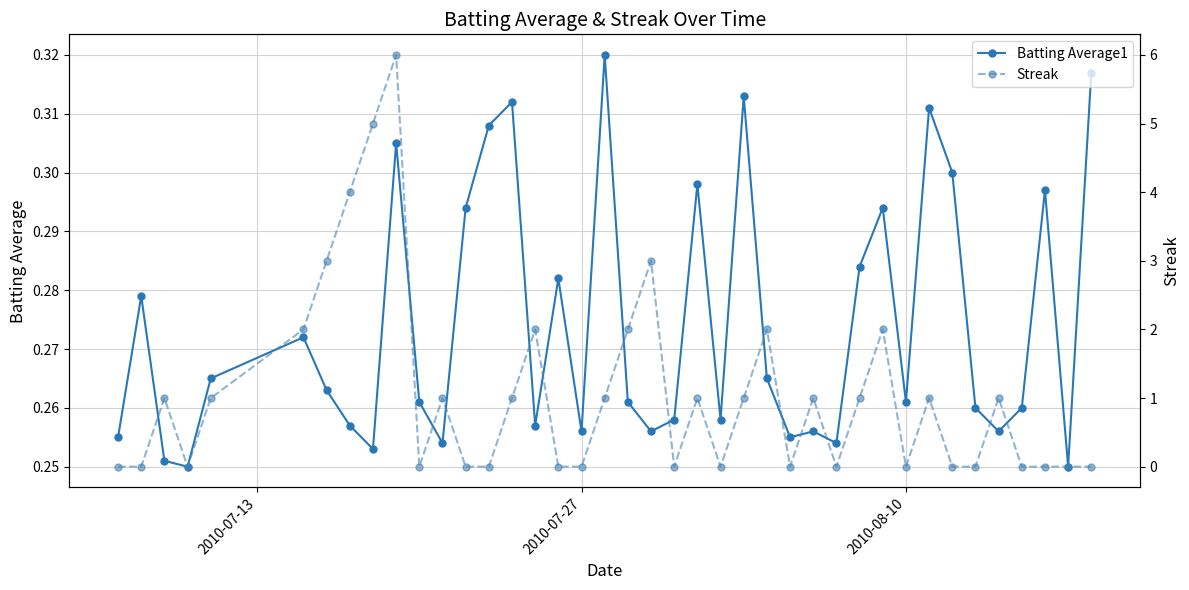

What is the average value of the Streak series?

1.1